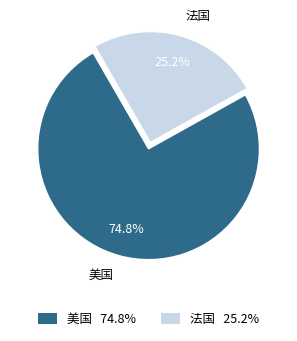

Count the number of slices in the pie.

2